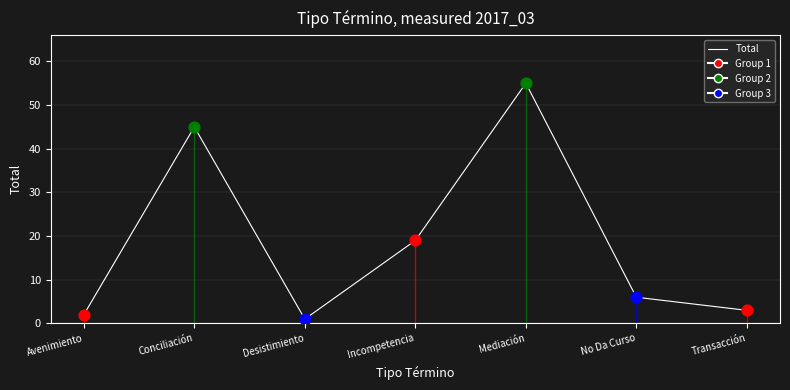

What is the change in value from Desistimiento to Incompetencia?

+18